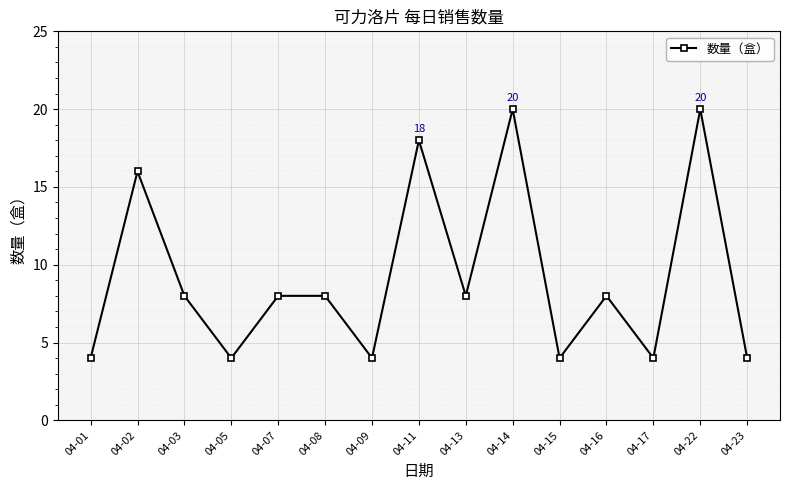

What is the value of the 5th point from the left?

8